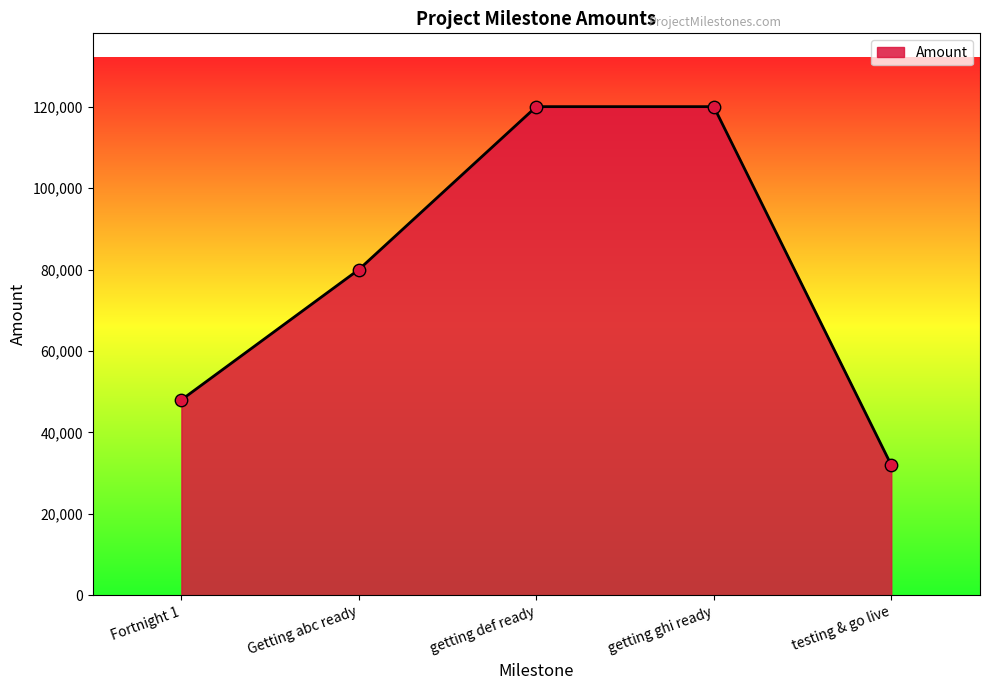

What is the change in value from getting ghi ready to testing & go live?

-88000